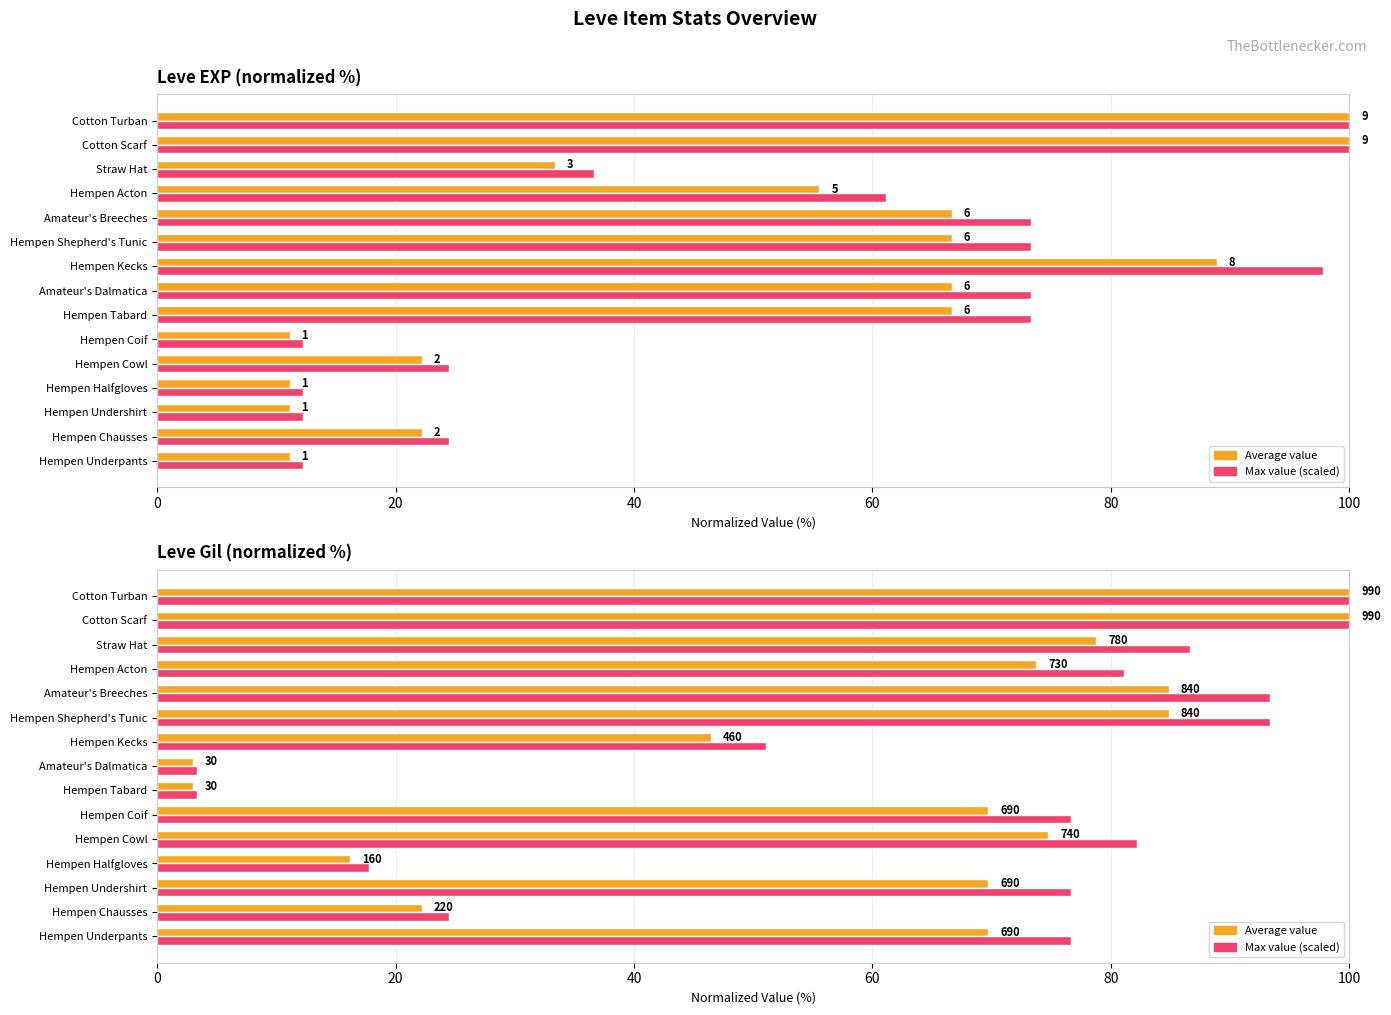

The Max (scaled) series shows 164.2 at Cotton Scarf. True or false?

False